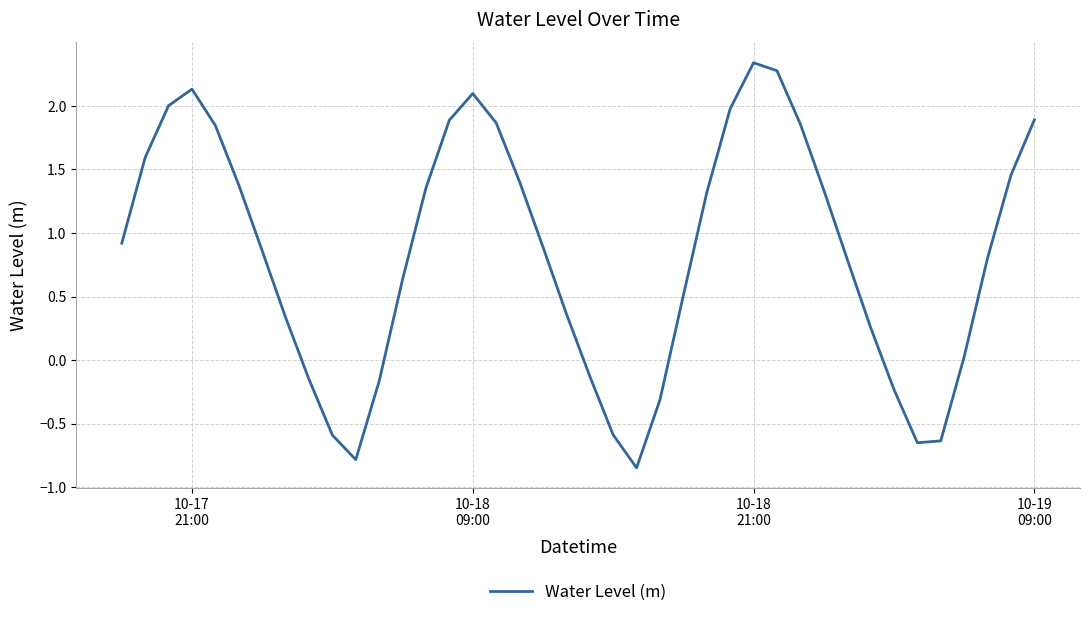

What is the difference between the maximum and minimum values?

3.2